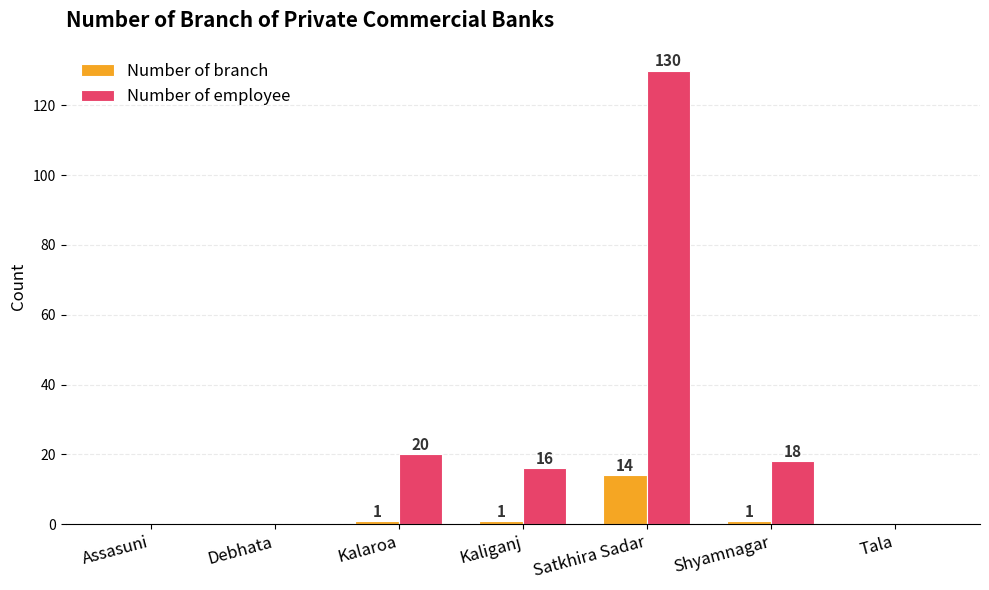

Reading left to right, extract all data points from this chart.

Number of branch: Assasuni=0	Debhata=0	Kalaroa=1	Kaliganj=1	Satkhira Sadar=14	Shyamnagar=1	Tala=0
Number of employee: Assasuni=0	Debhata=0	Kalaroa=20	Kaliganj=16	Satkhira Sadar=130	Shyamnagar=18	Tala=0